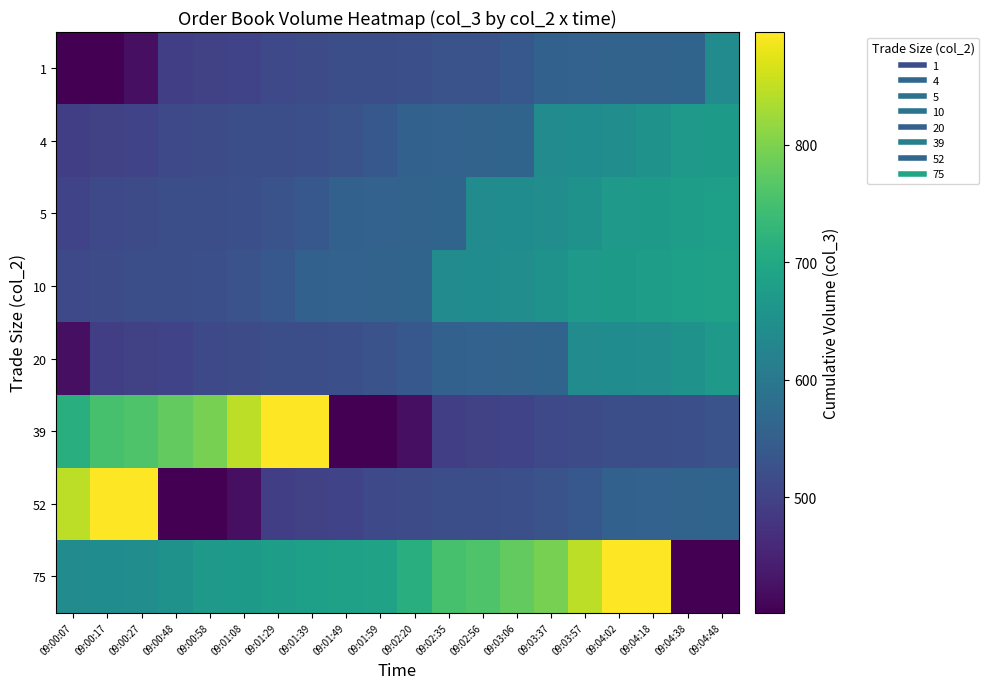

What is the minimum value shown in the chart?

402